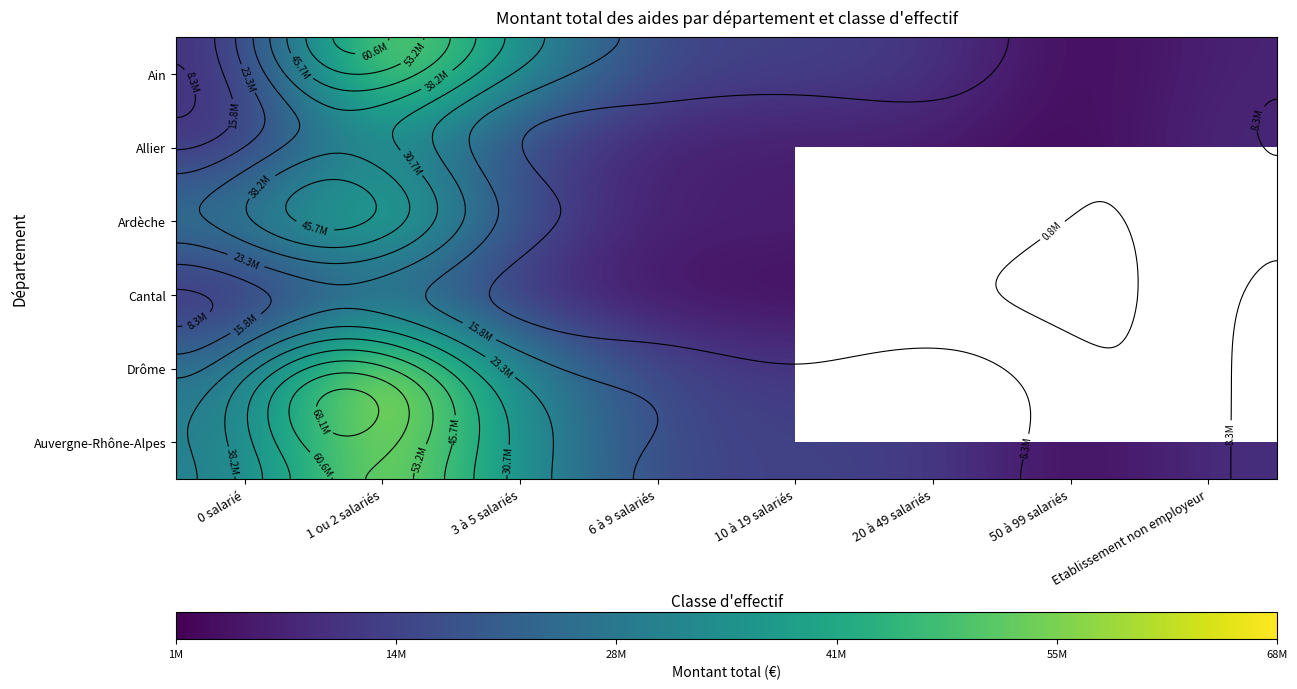

Which series has the largest total across all categories?

Auvergne-Rhône-Alpes